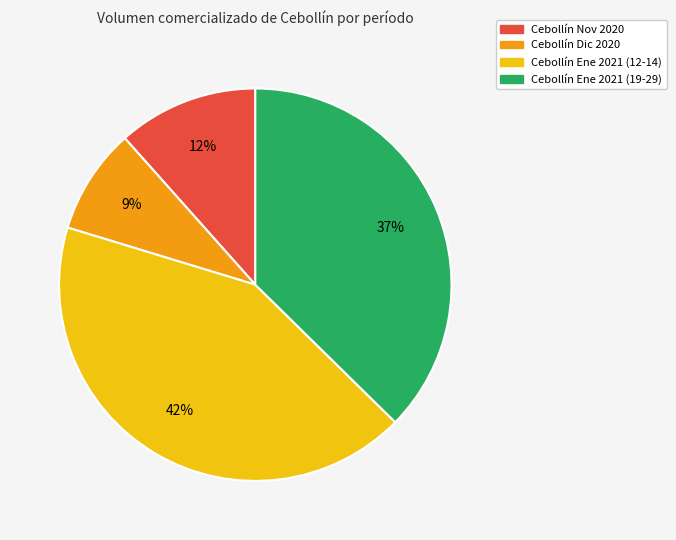

Does any single category account for the majority?

No